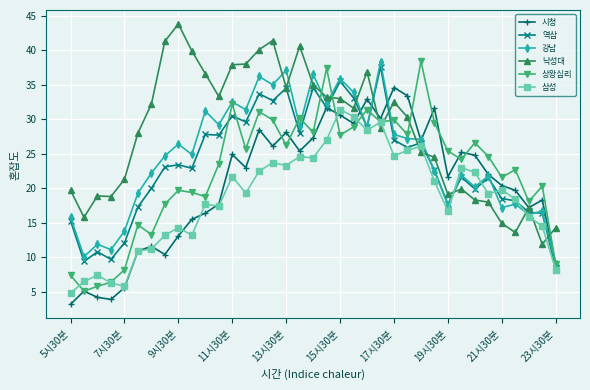

True or false: 낙성대 and 삼성 intersect in this chart.

True